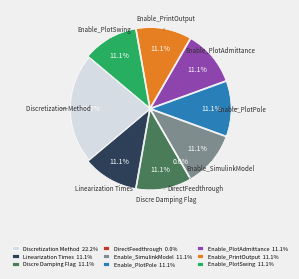

Does any single category account for the majority?

No